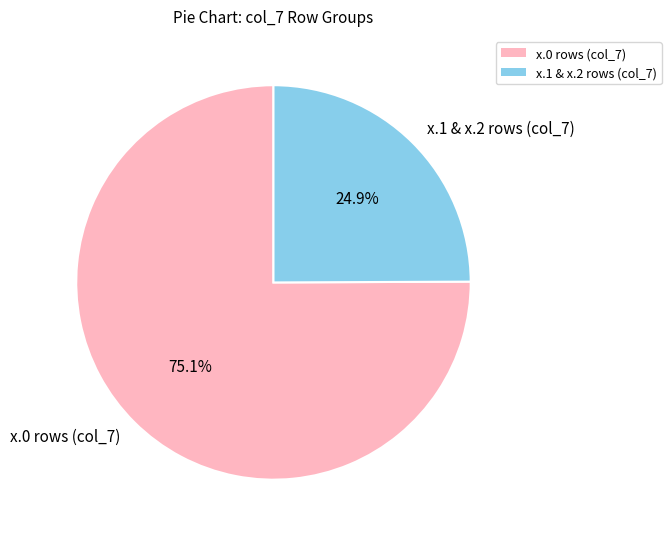

How many segments does this pie chart have?

2